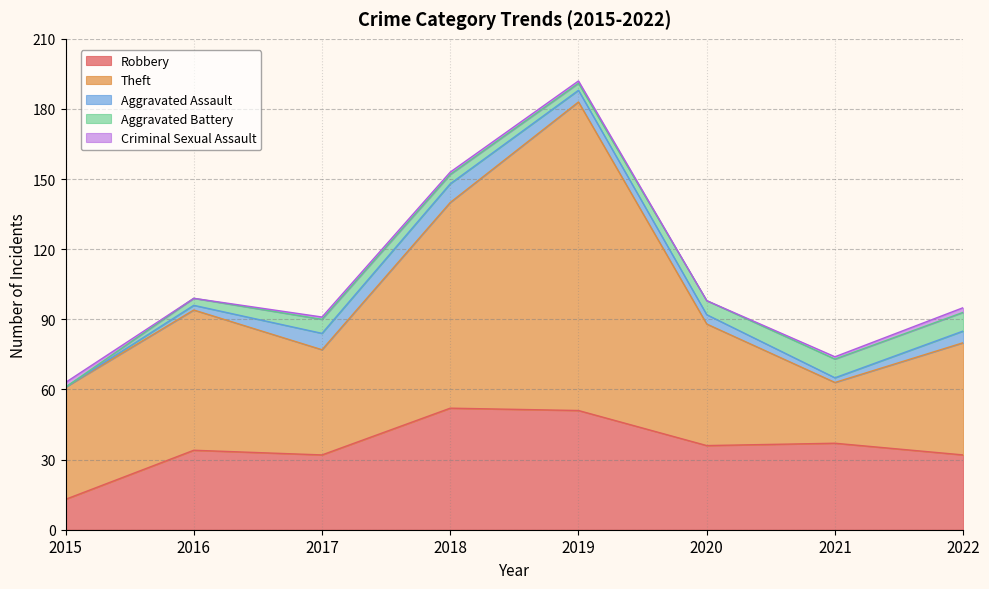

List the labels in order of Theft value, largest first.

2019, 2018, 2016, 2020, 2015, 2022, 2017, 2021